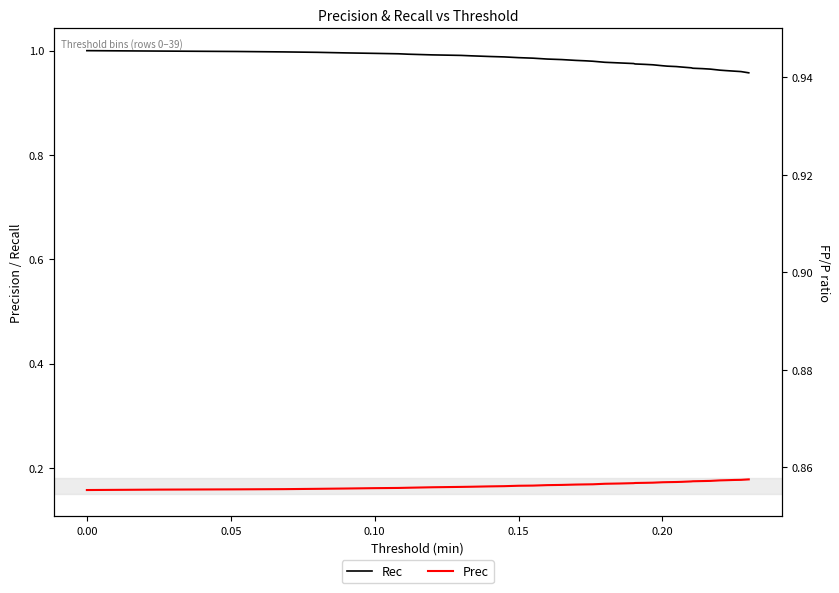

Count the number of categories in the chart.

40